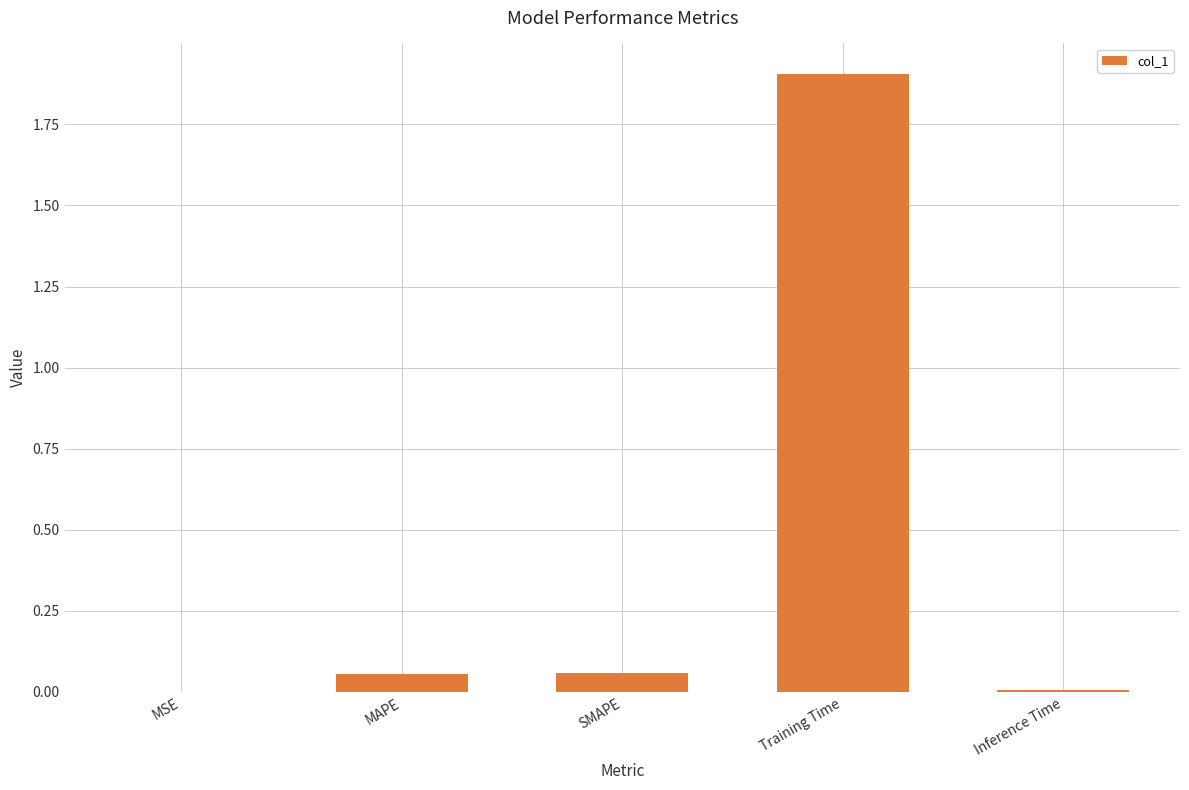

What is the sum of all values?

2.0